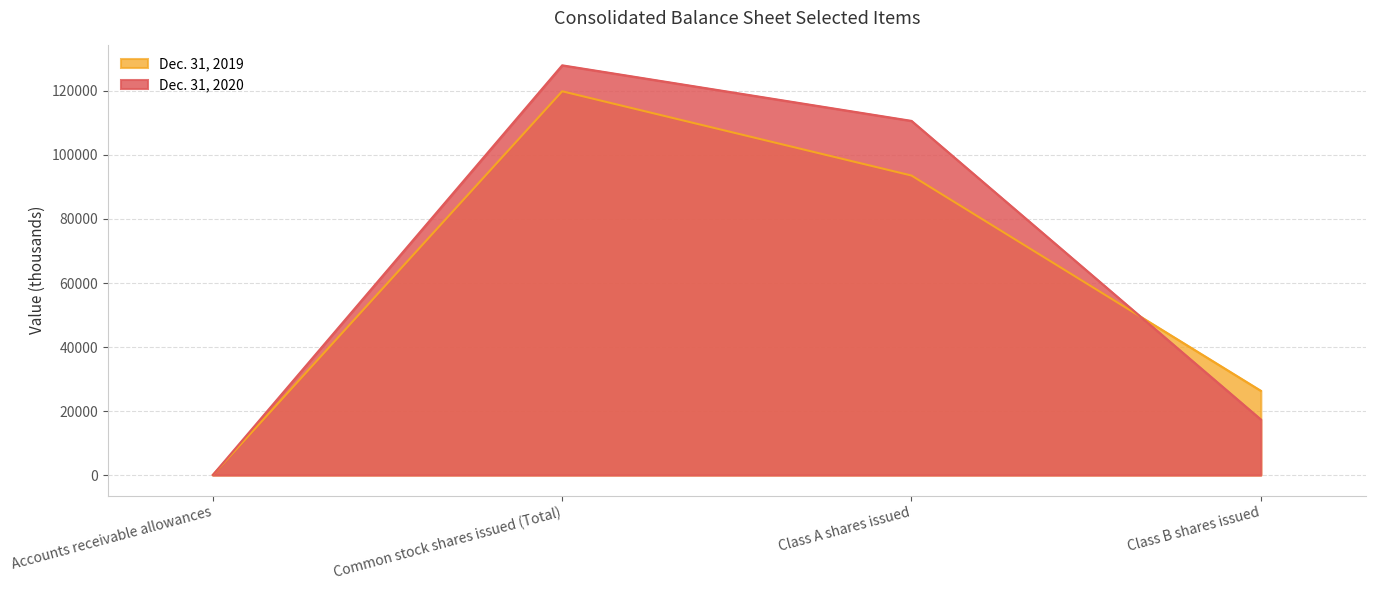

Is the value of Dec. 31, 2020 at Class B shares issued greater than the value of Dec. 31, 2019 at Class A shares issued?

No